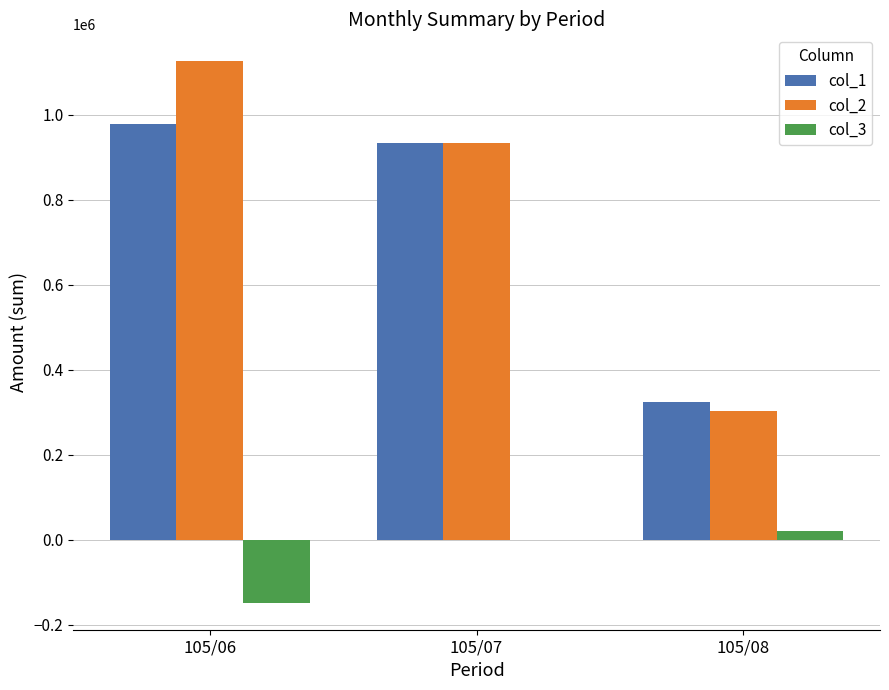

The value of col_3 at 105/06 is -148000. True or false?

True